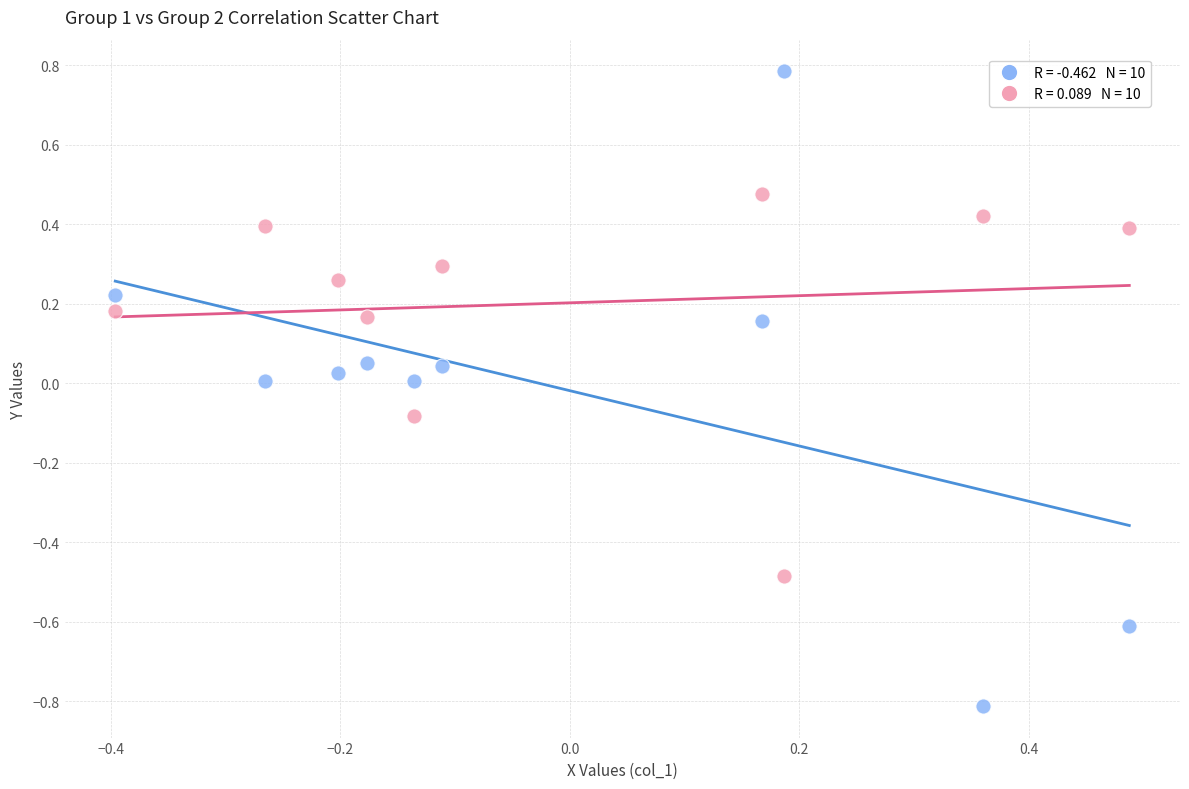

Across all data points, what is the range of X values (max minus min)?

0.9